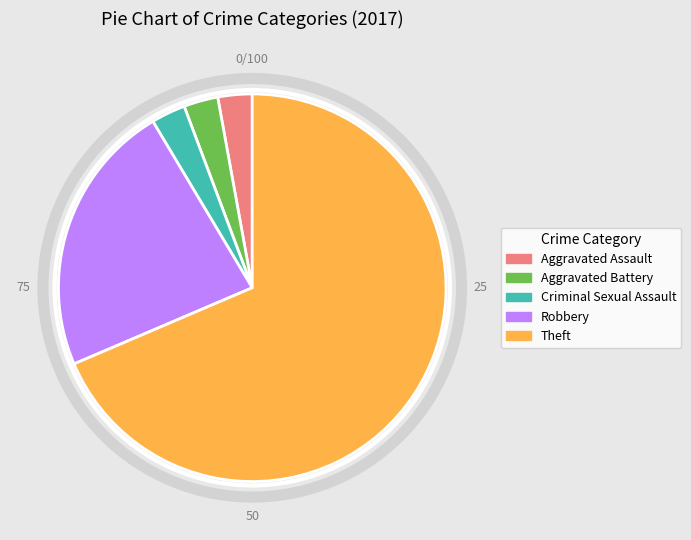

How many slices are in this pie chart?

5